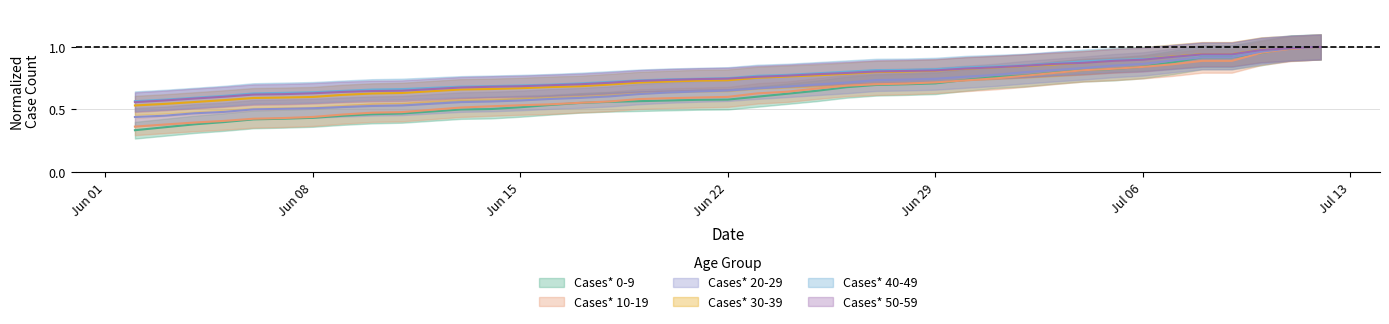

What is the maximum value for Cases* 30-39?

1.0